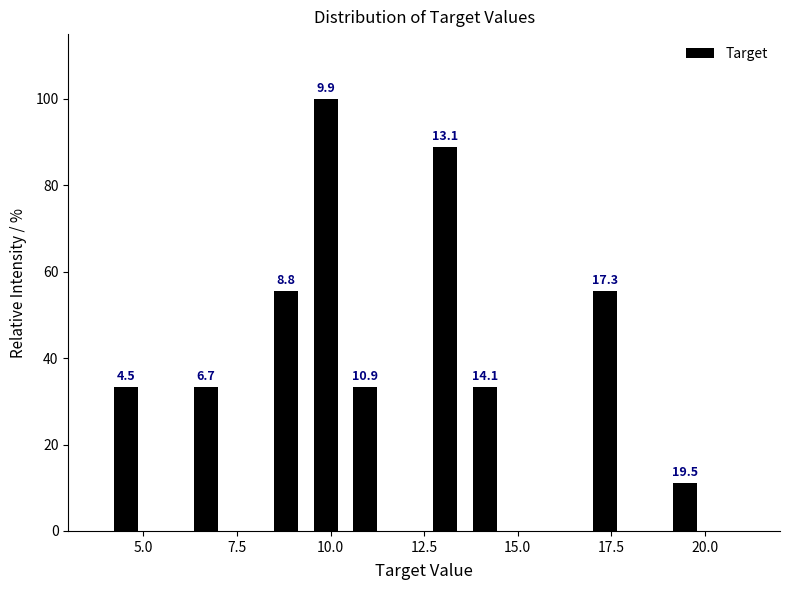

Read against the x-axis, roughly where is the centre of the tallest bar?

10.0